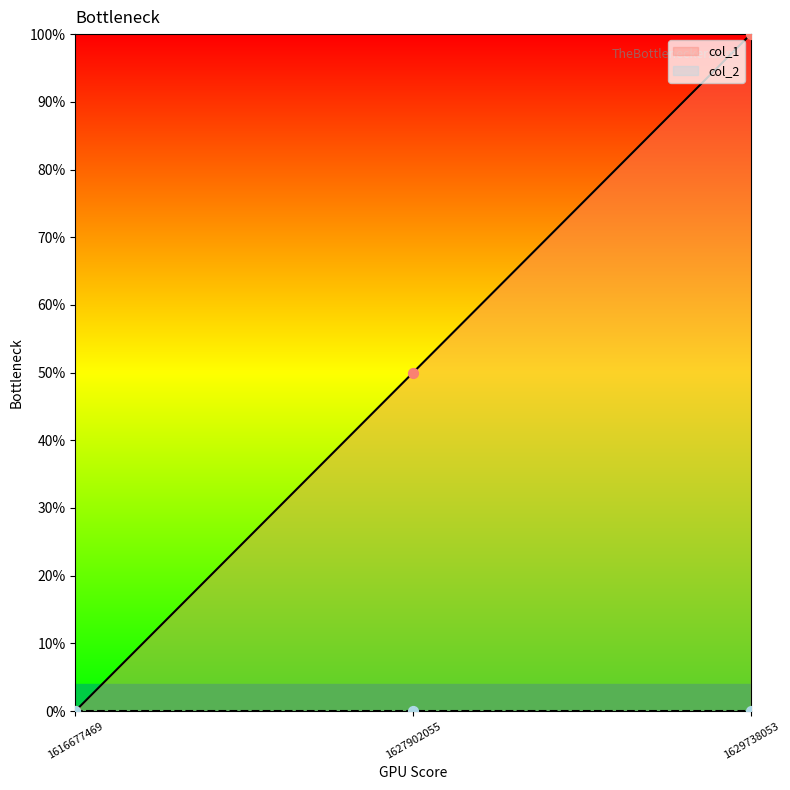

Which has a higher value, 1629738053 or 1616677469?

1629738053